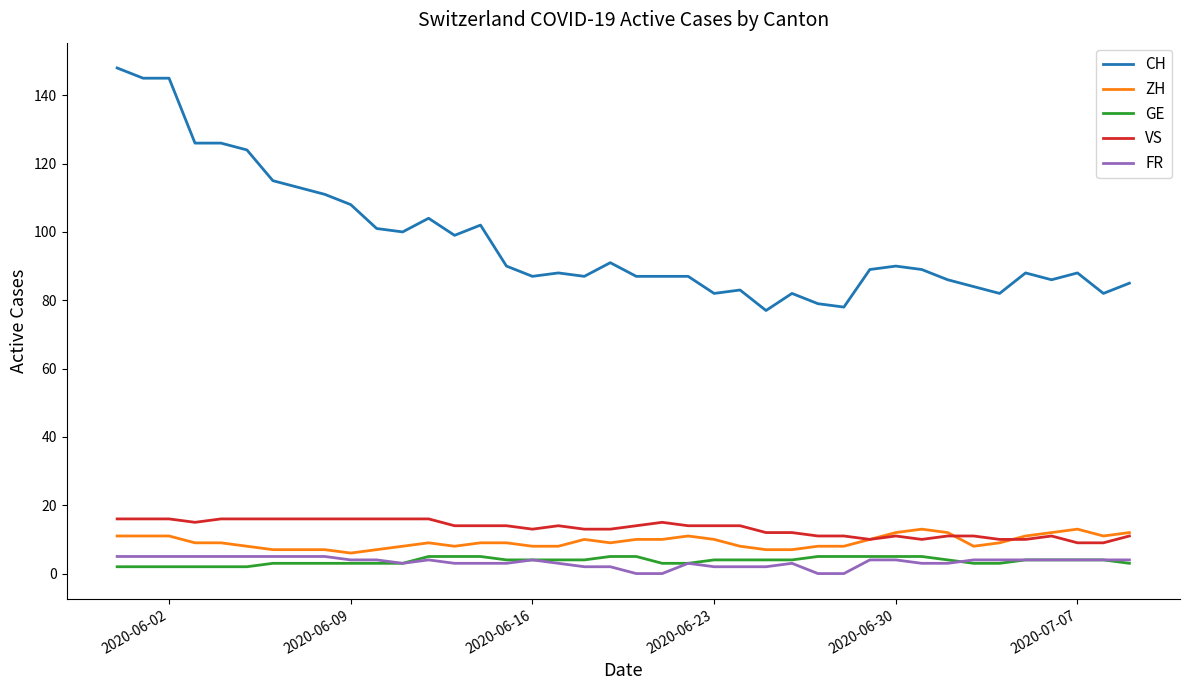

Reading left to right, transcribe all the data shown in this chart.

CH: 148	145	145	126	126	124	115	113	111	108	101	100	104	99	102	90	87	88	87	91	87	87	87	82	83	77	82	79	78	89	90	89	86	84	82	88	86	88	82	85
ZH: 11	11	11	9	9	8	7	7	7	6	7	8	9	8	9	9	8	8	10	9	10	10	11	10	8	7	7	8	8	10	12	13	12	8	9	11	12	13	11	12
GE: 2	2	2	2	2	2	3	3	3	3	3	3	5	5	5	4	4	4	4	5	5	3	3	4	4	4	4	5	5	5	5	5	4	3	3	4	4	4	4	3
VS: 16	16	16	15	16	16	16	16	16	16	16	16	16	14	14	14	13	14	13	13	14	15	14	14	14	12	12	11	11	10	11	10	11	11	10	10	11	9	9	11
FR: 5	5	5	5	5	5	5	5	5	4	4	3	4	3	3	3	4	3	2	2	0	0	3	2	2	2	3	0	0	4	4	3	3	4	4	4	4	4	4	4